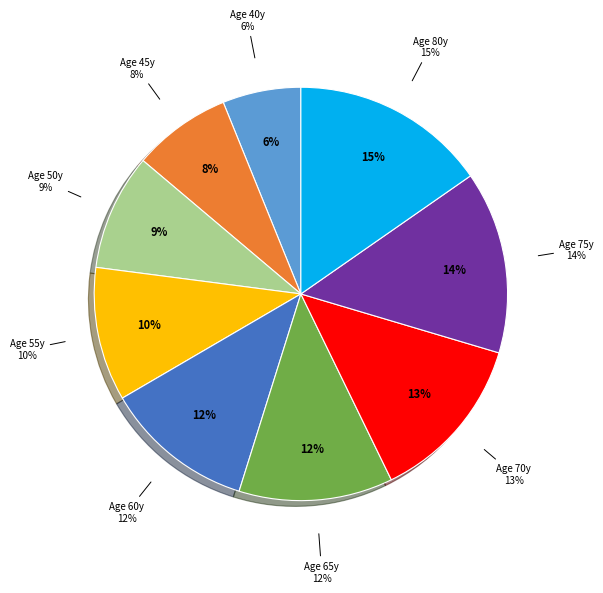

The 75 slice represents 2% of the pie. True or false?

False